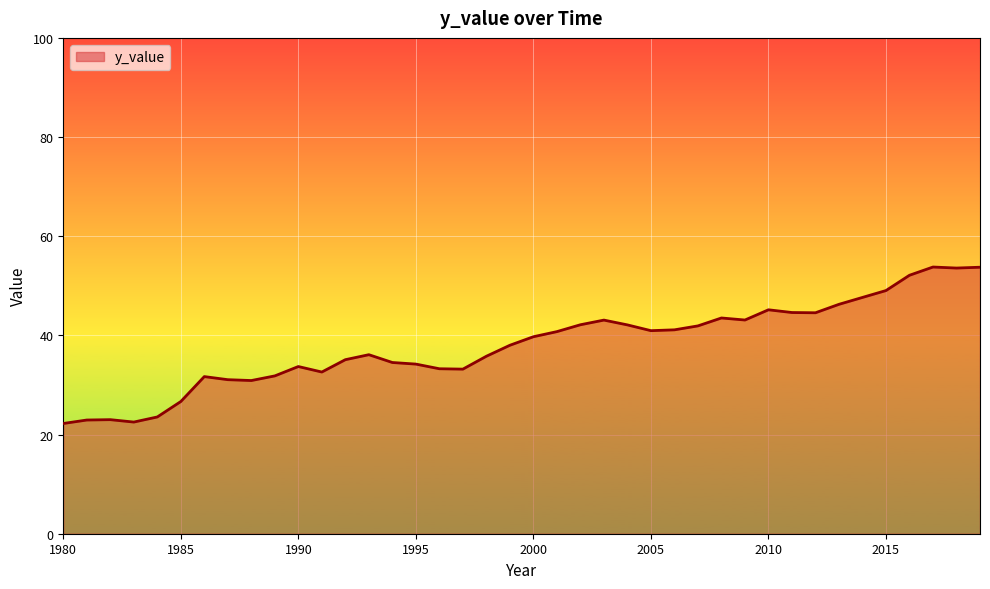

What is the difference between the maximum and minimum values?

31.6